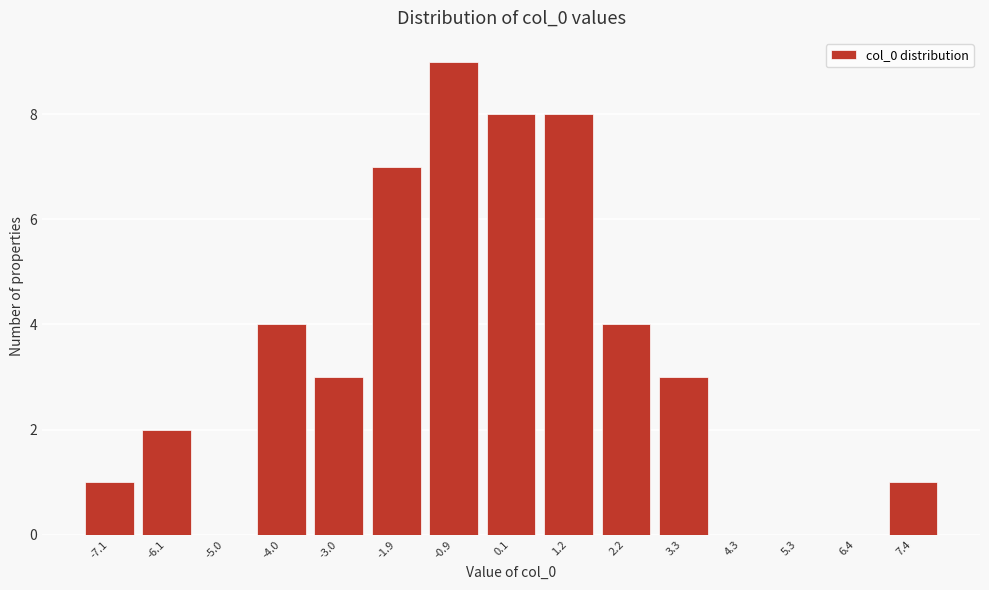

Reading left to right, what are all the values shown in this chart?

-7.1=1	-6.1=2	-5.0=0	-4.0=4	-3.0=3	-1.9=7	-0.9=9	0.1=8	1.2=8	2.2=4	3.3=3	4.3=0	5.3=0	6.4=0	7.4=1